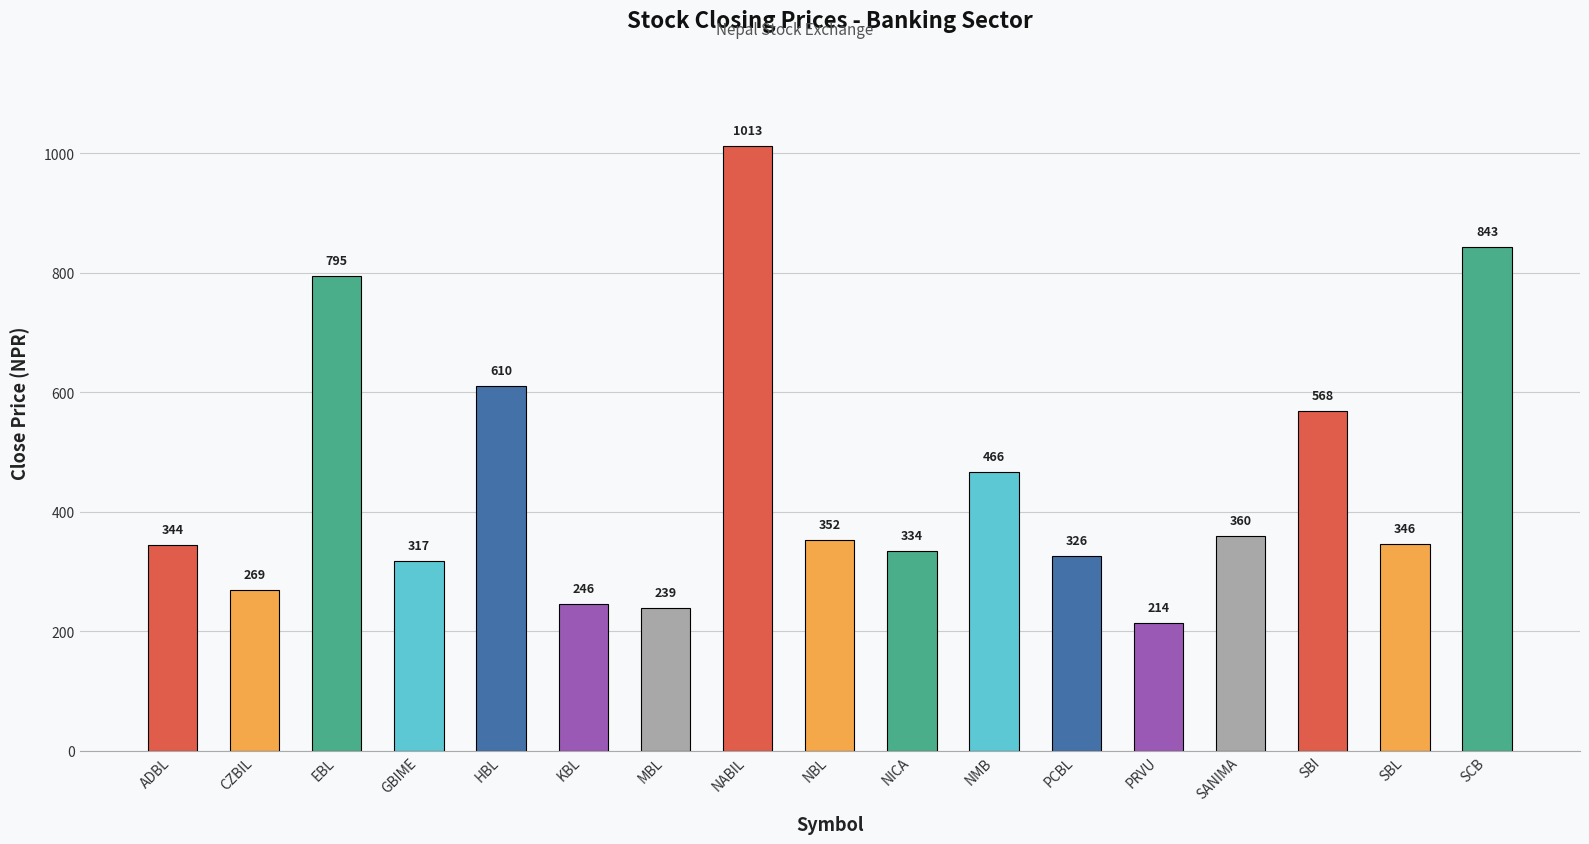

What is the sum of the values at PRVU and NMB?

680